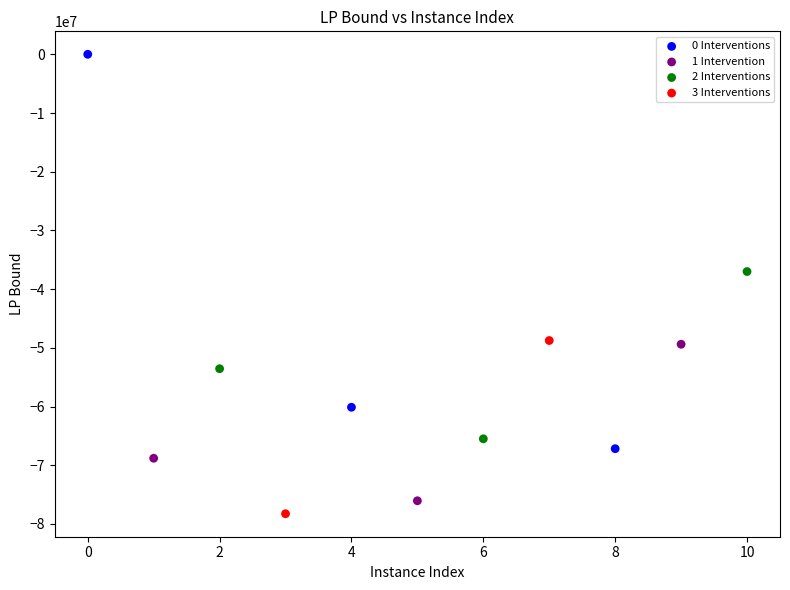

What are all the series names shown in the legend?

0 Interventions, 1 Intervention, 2 Interventions, 3 Interventions